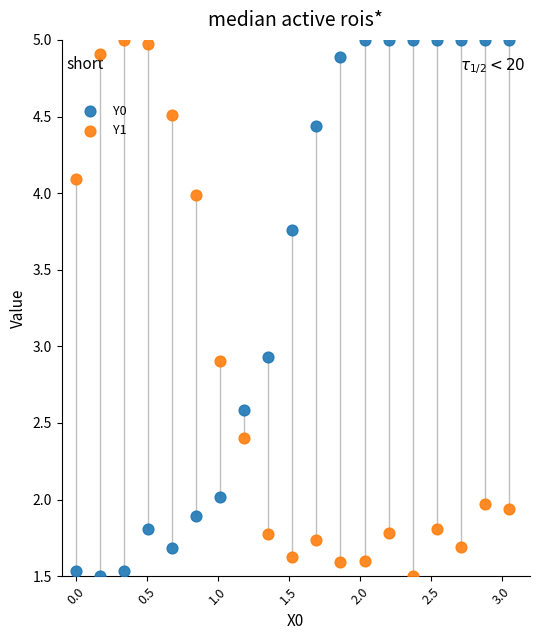

Across all data points, what is the range of X values (max minus min)?

3.1